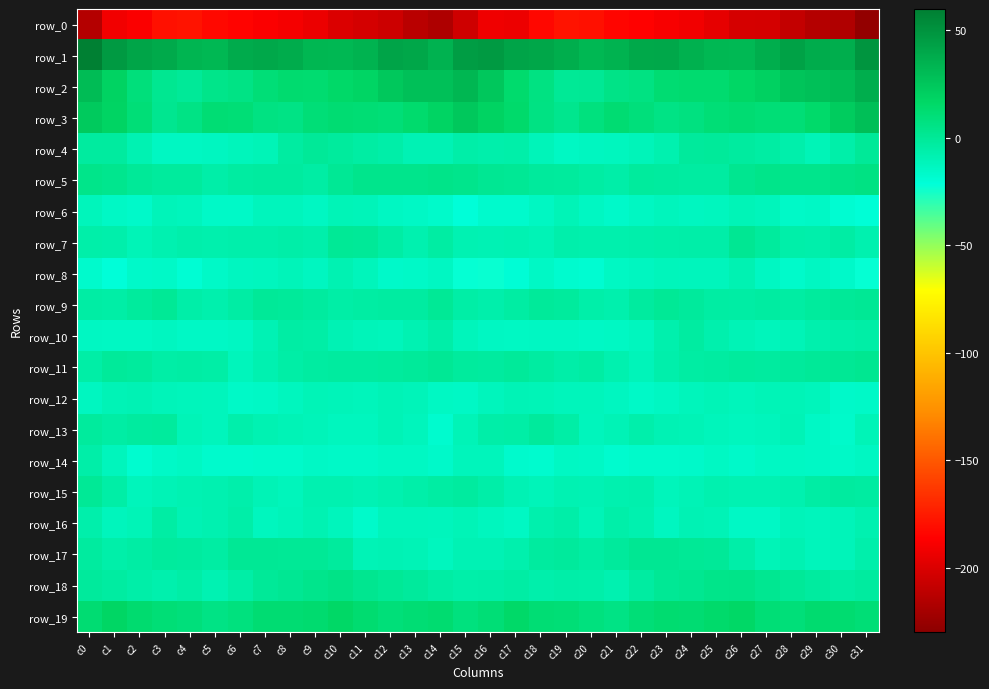

What is the difference between the maximum and minimum values in the row_8 series?

14.5